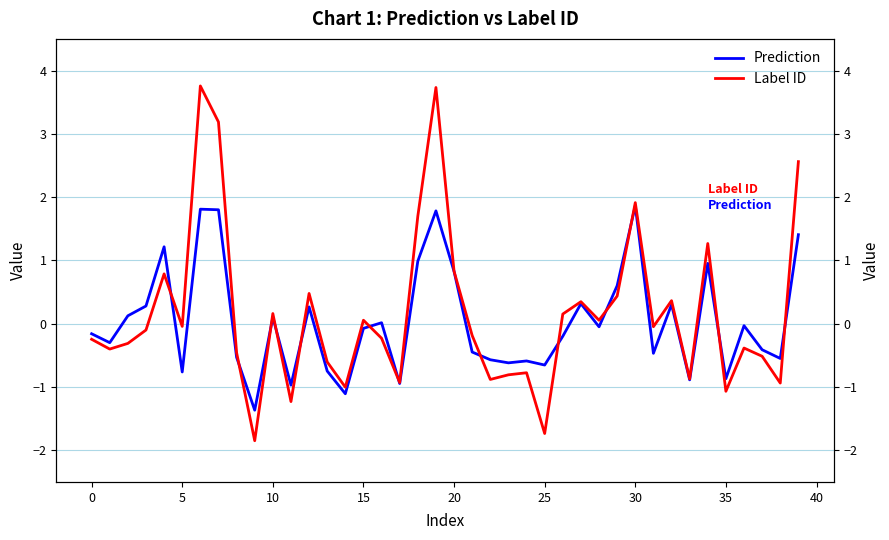

Is it true that Prediction equals -0.3 at 17?

False